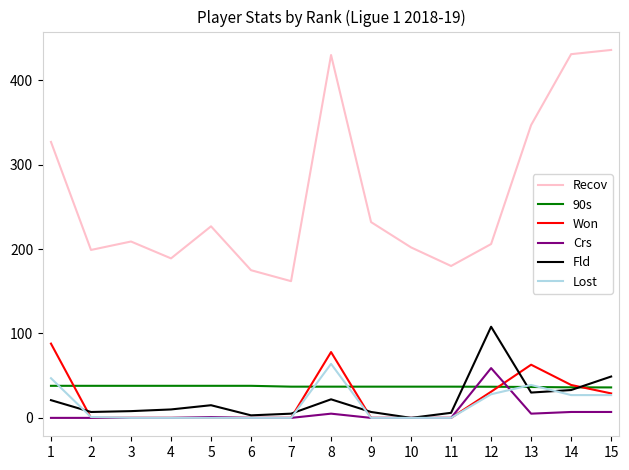

What is the maximum value shown in the chart?

436.0